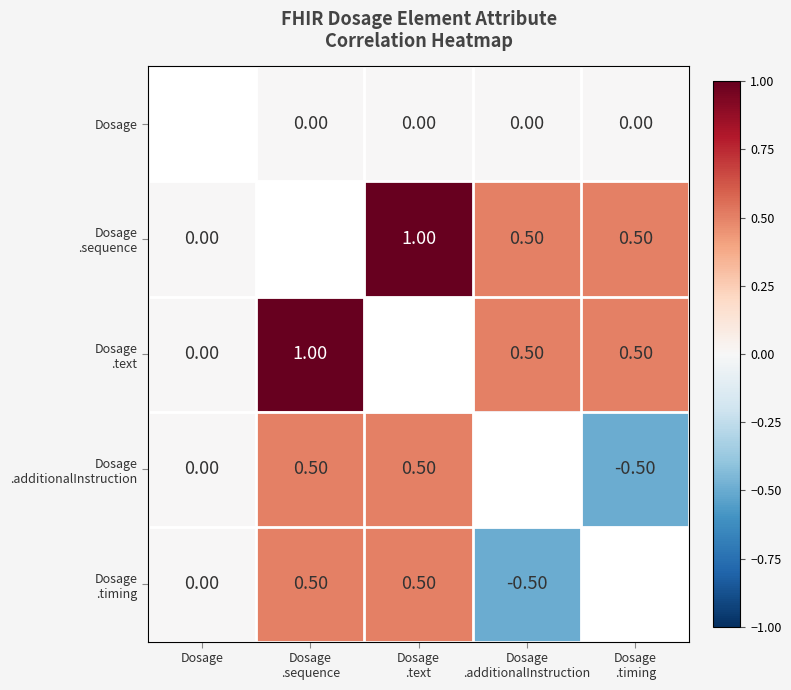

Rank the series at Dosage from lowest to highest value.

Dosage .sequence, Dosage .text, Dosage .additionalInstruction, Dosage .timing, Dosage